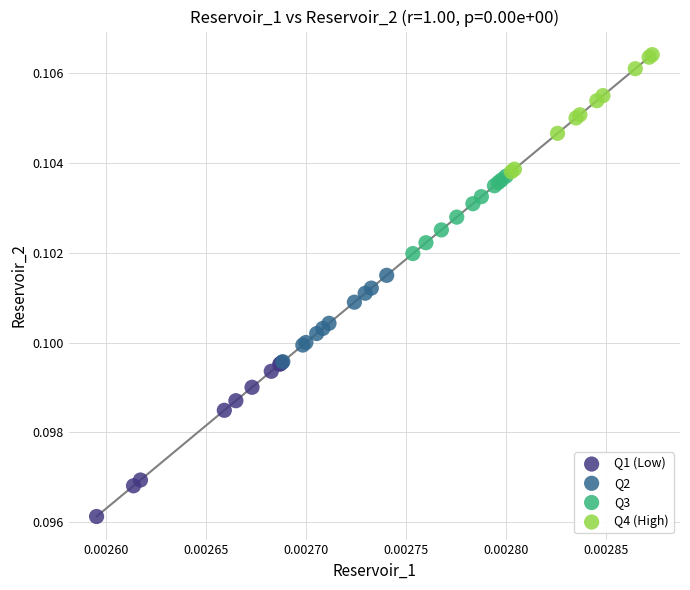

Which series reaches the maximum Y coordinate?

Q4 (High)